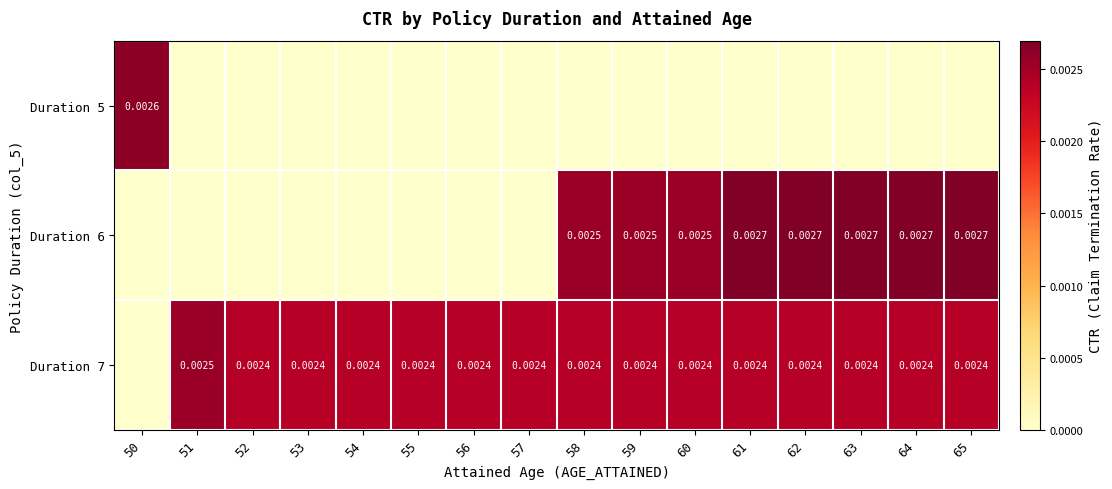

Is it true that Duration 6 equals -0.0 at 53?

False